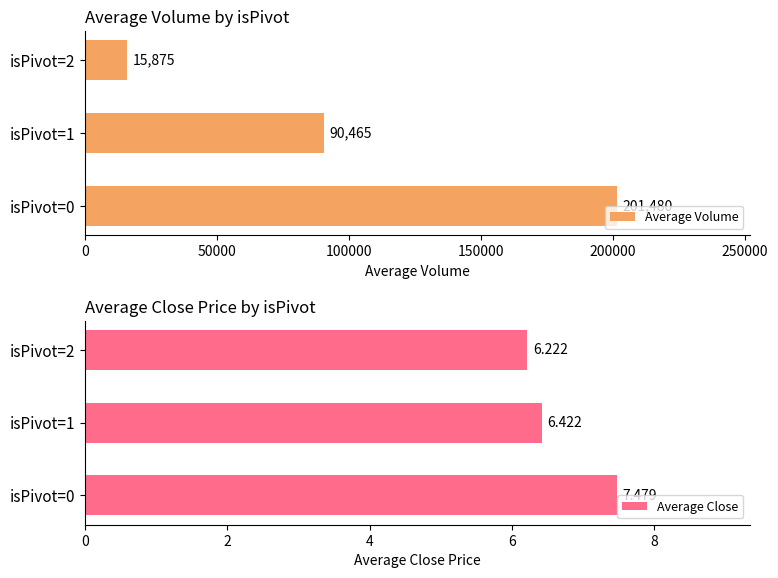

Reading right to left, what are all the values shown in this chart?

Average Volume: 15875.0	90465.0	201480.5
Average Close: 6.2	6.4	7.5